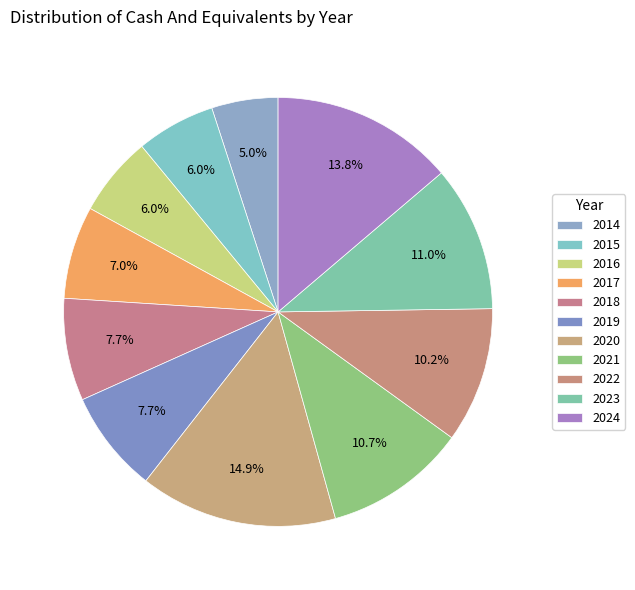

How many slices are in this pie chart?

11